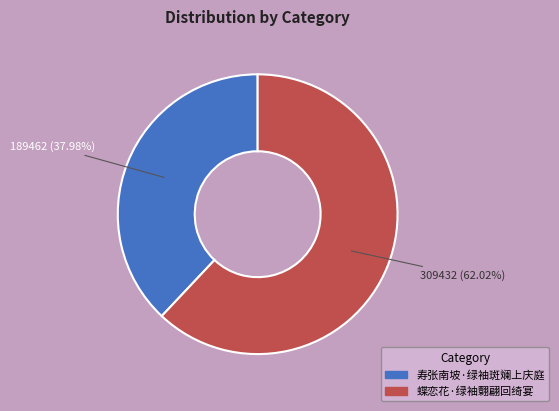

True or false: 寿张南坡·绿袖斑斓上庆庭 accounts for 38% of the total.

True